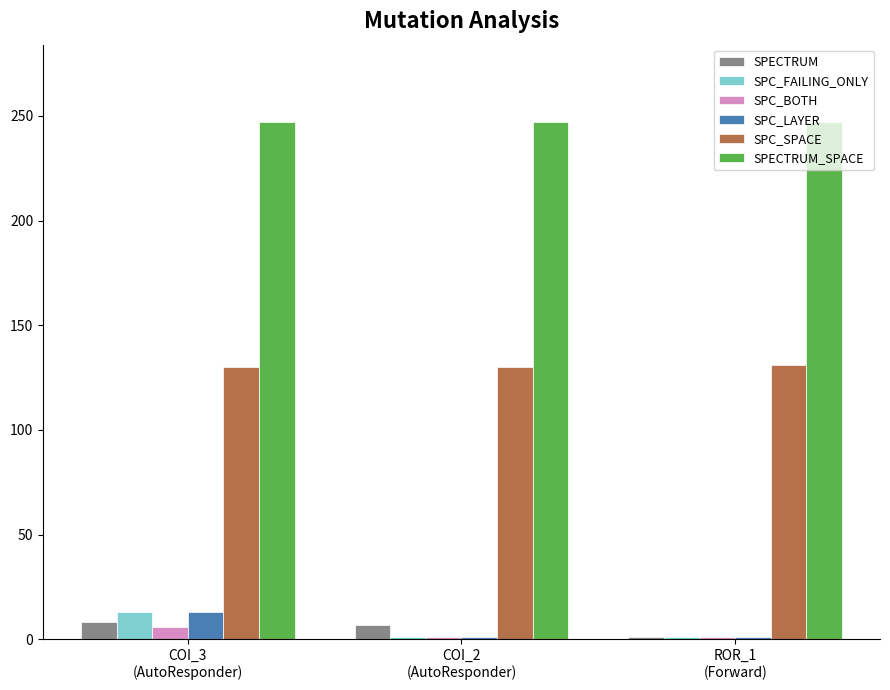

Read the SPECTRUM value at ROR_1
(Forward).

1